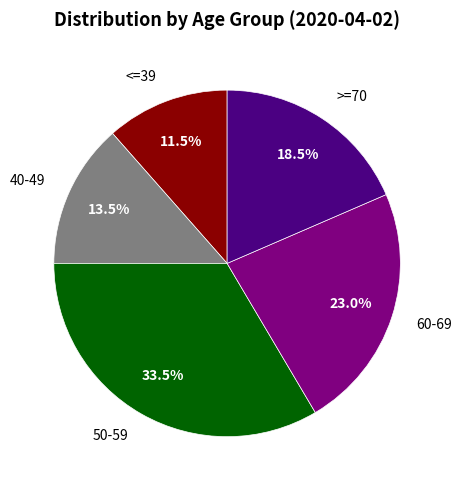

How many slices are in this pie chart?

5